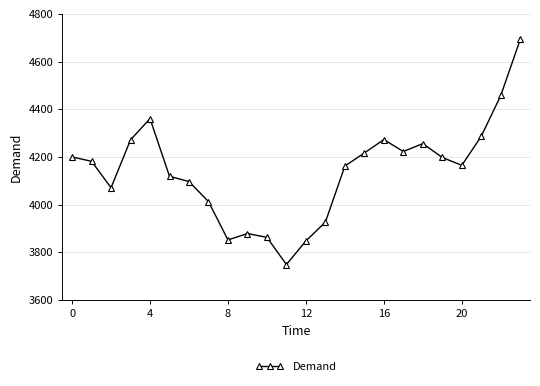

What is the minimum value shown in the chart?

3749